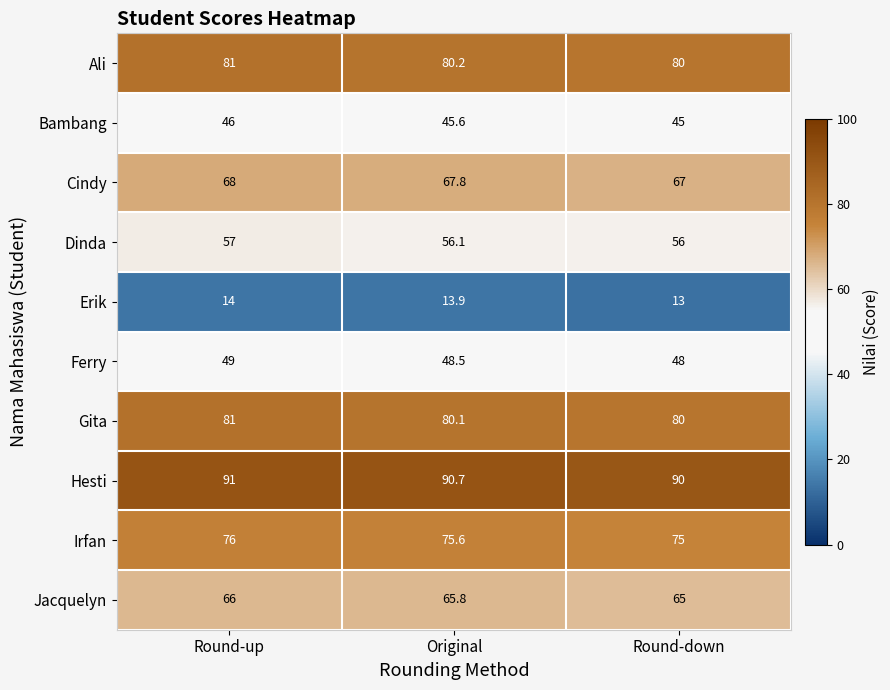

At which category is the sum across all series the highest?

Round-up